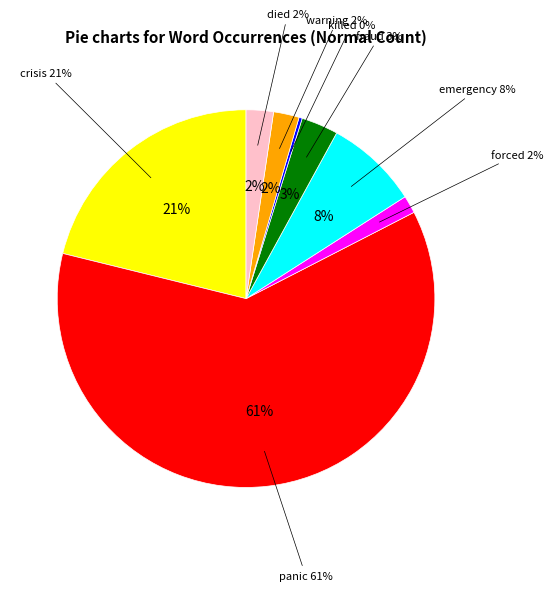

To the nearest percent, what is the combined percentage of accused and panic?

61%